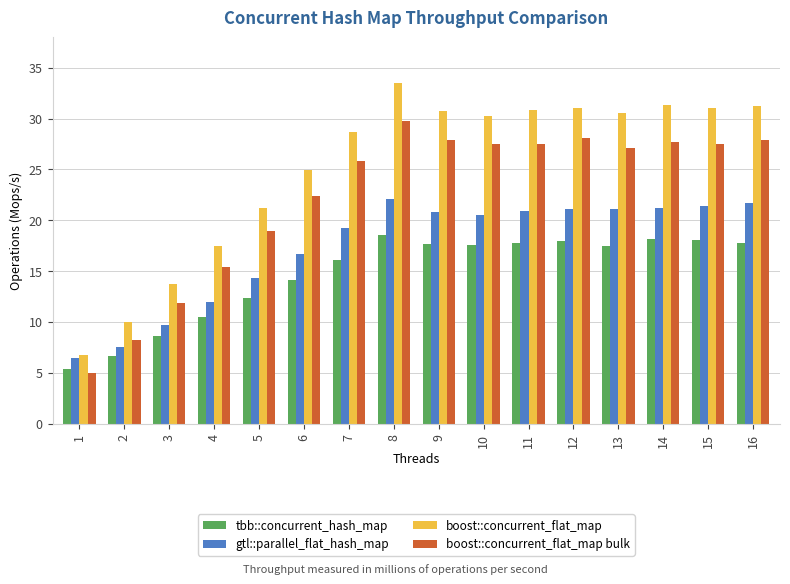

What is the spread (max minus min) of values at 11?

13.0